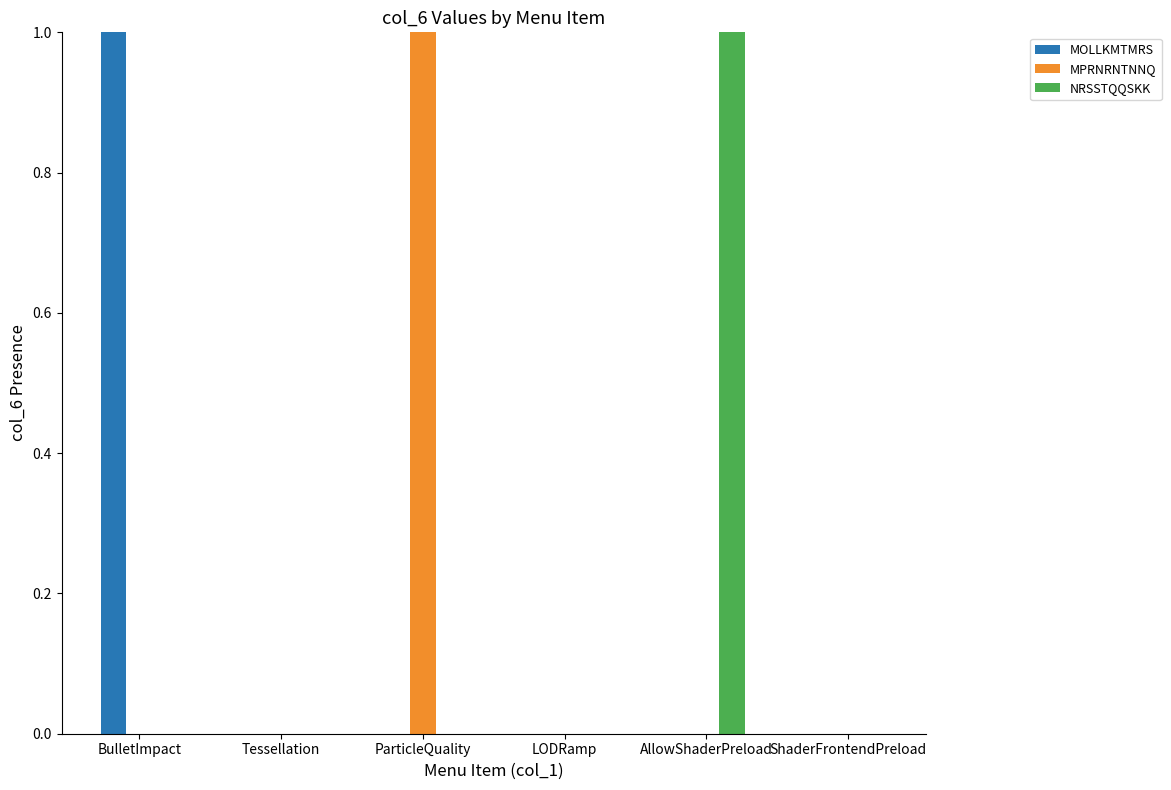

Count the number of categories in the chart.

6